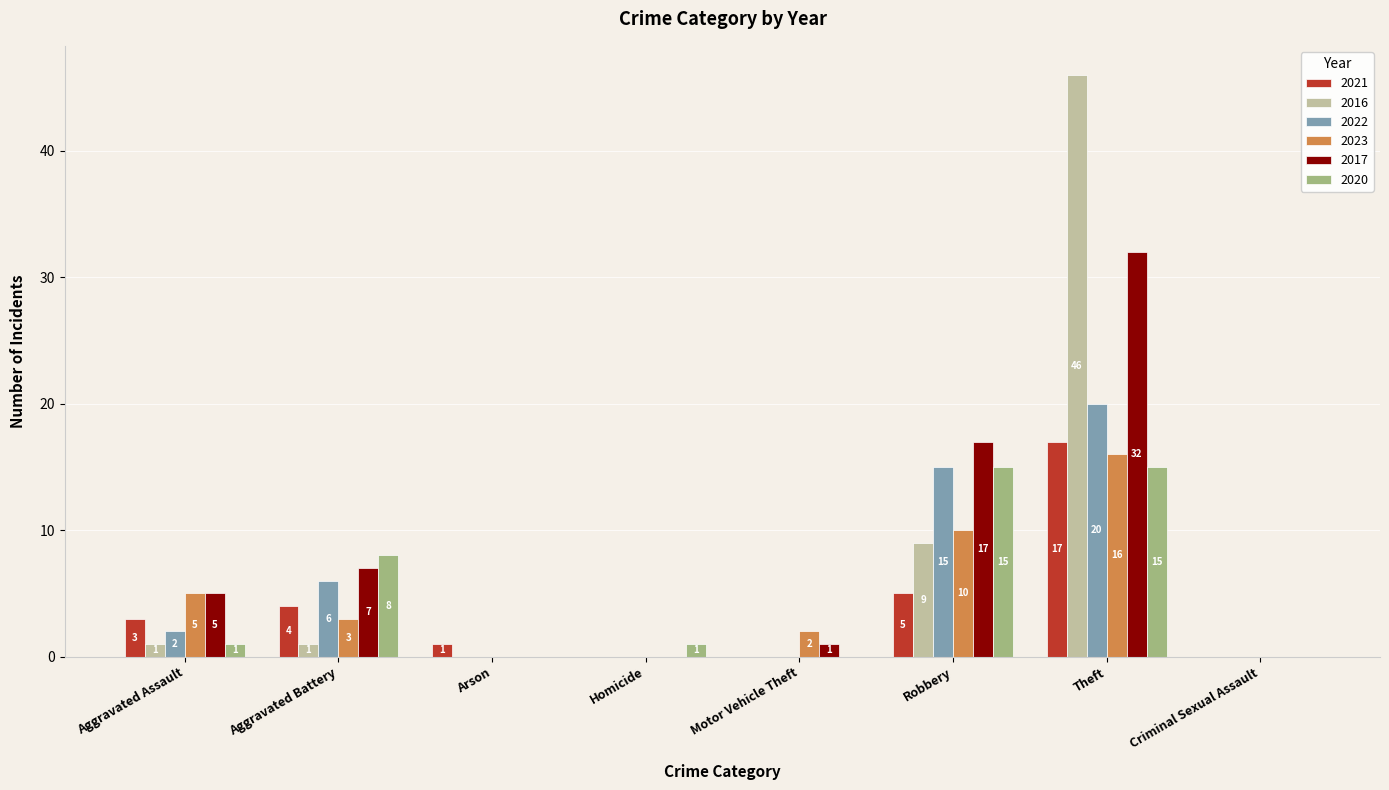

Which series changed the most between Aggravated Battery and Criminal Sexual Assault?

2020